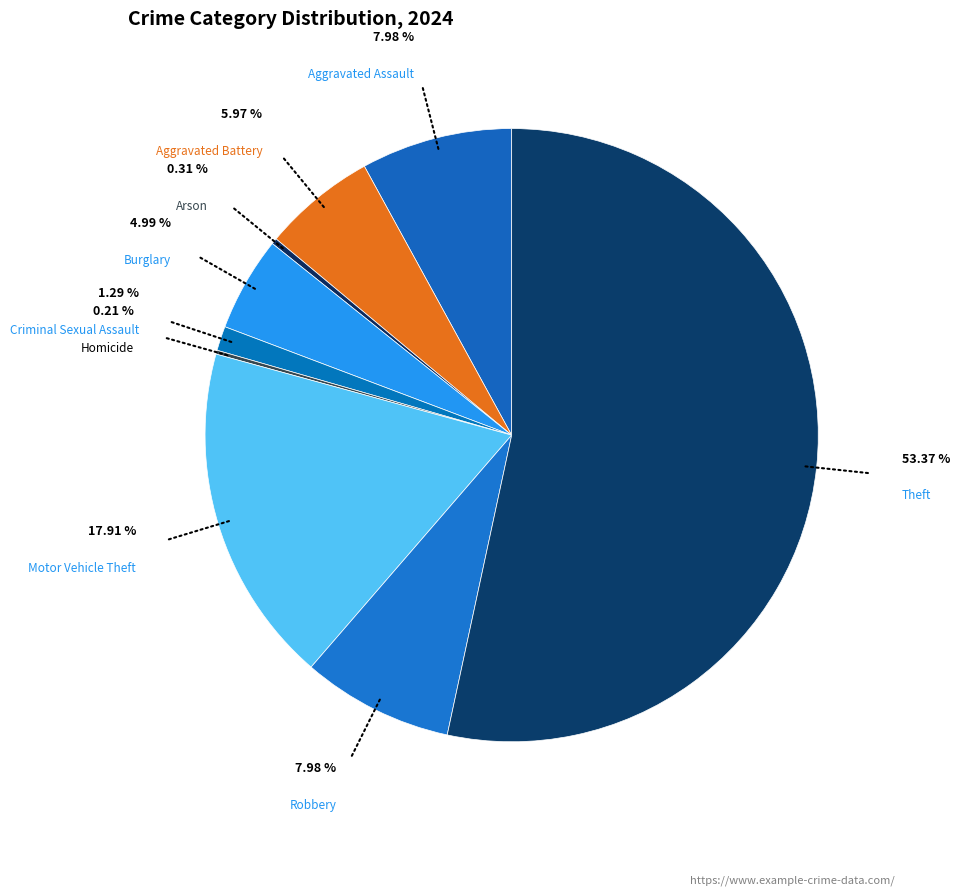

What is the largest slice in the pie chart?

Theft